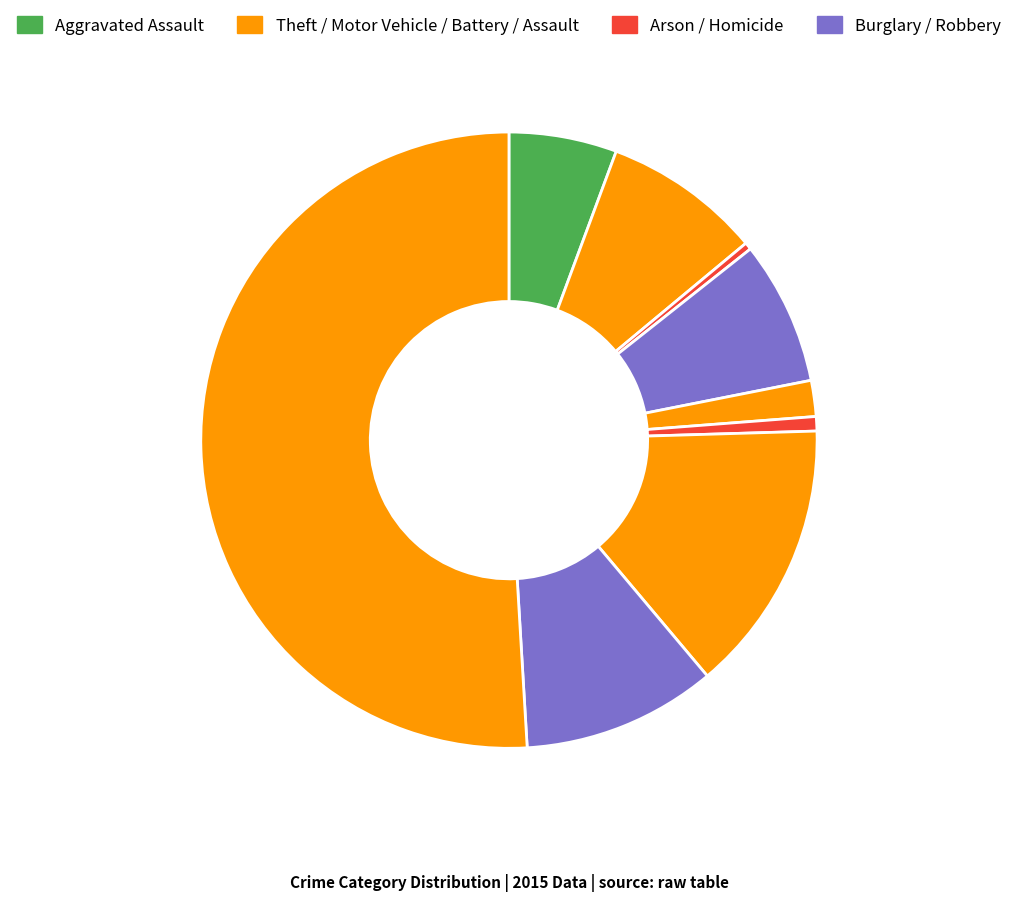

What is the majority slice?

Theft